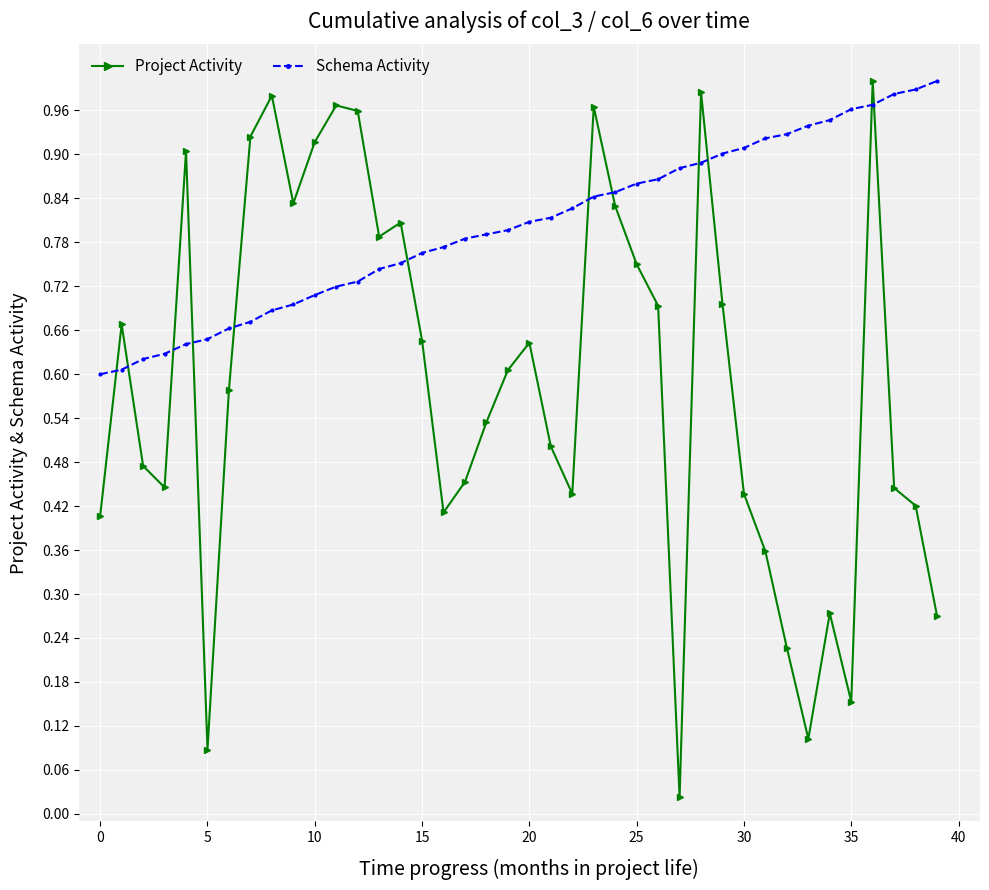

Which series has the largest range (max minus min)?

Project Activity